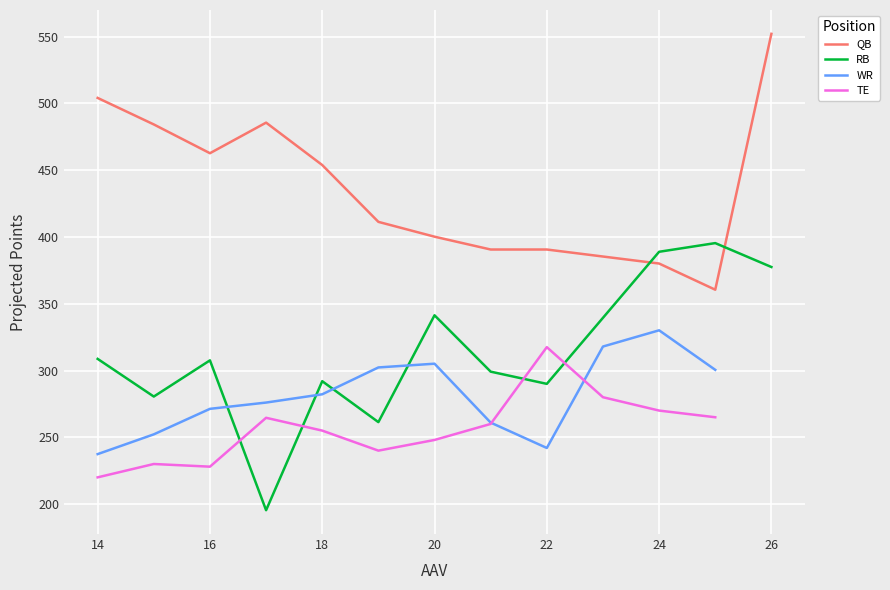

What is the maximum value for RB?

395.4